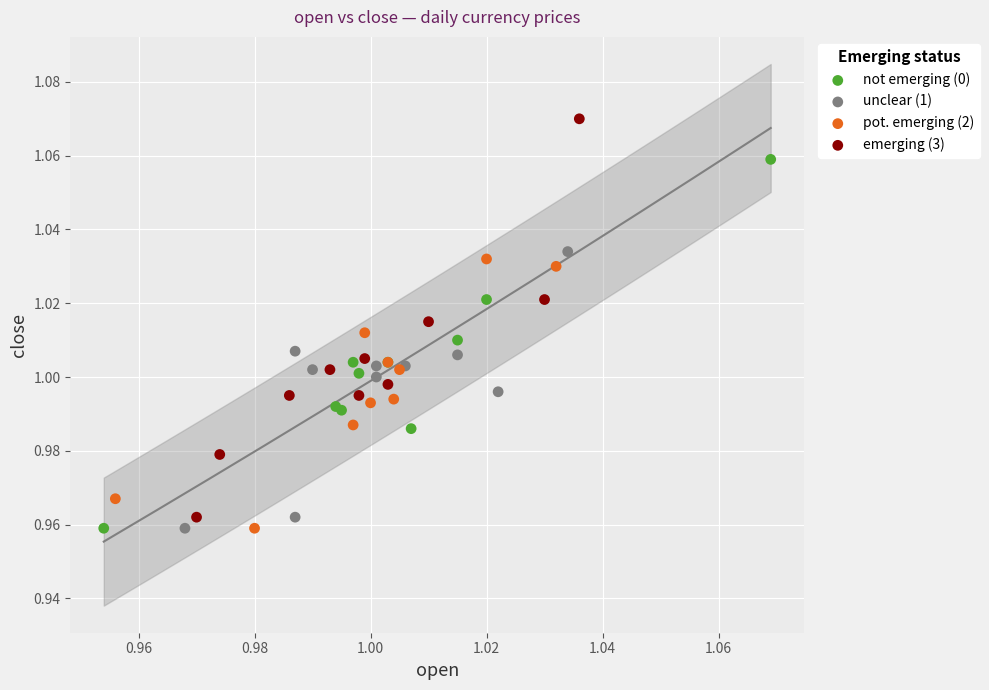

Which series reaches the maximum Y coordinate?

emerging (3)